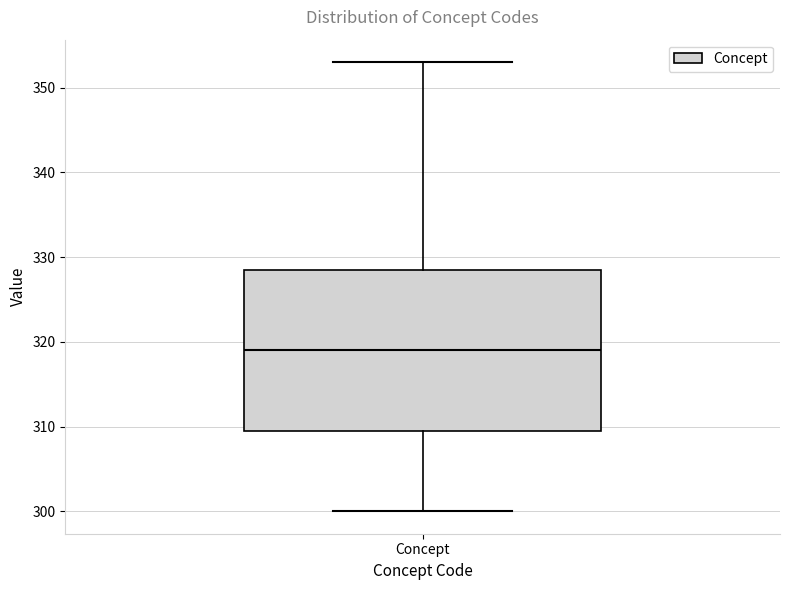

Read this box plot against the y-axis: the position of the median line, the range covered by the box, and the ends of both whiskers. The values are not printed on the chart, so give them approximately, as read against the axis.

median 319, box 310 to 329, whiskers 300 to 353